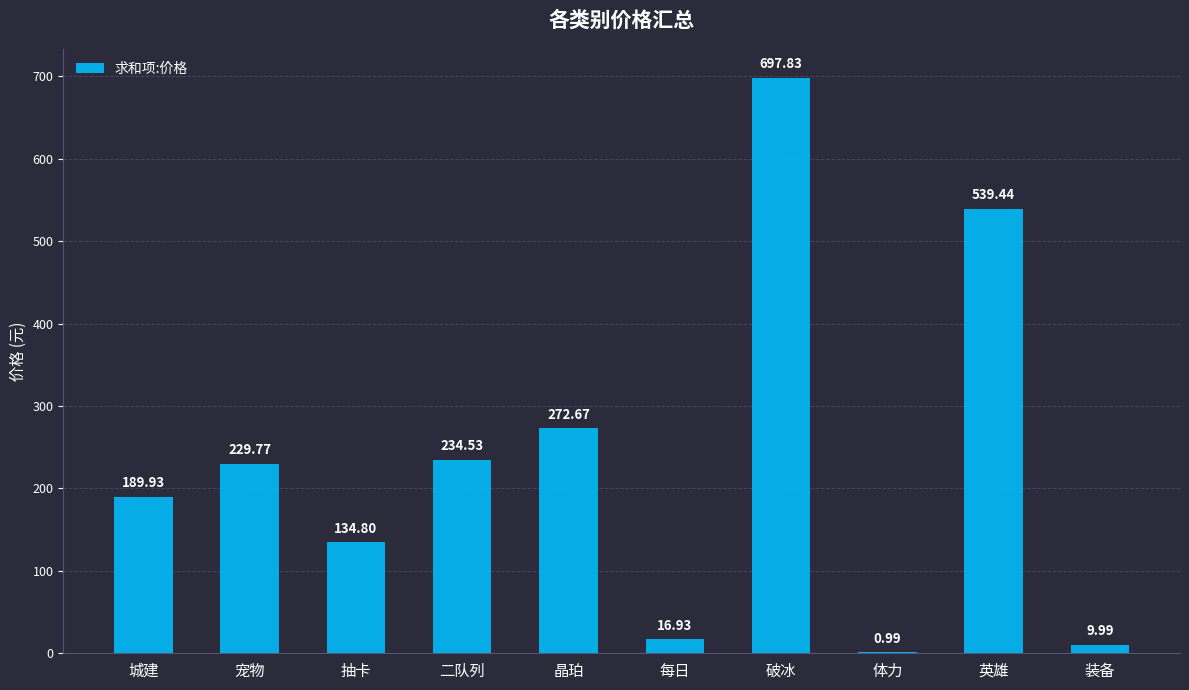

At which label is the value closest to 349?

晶珀